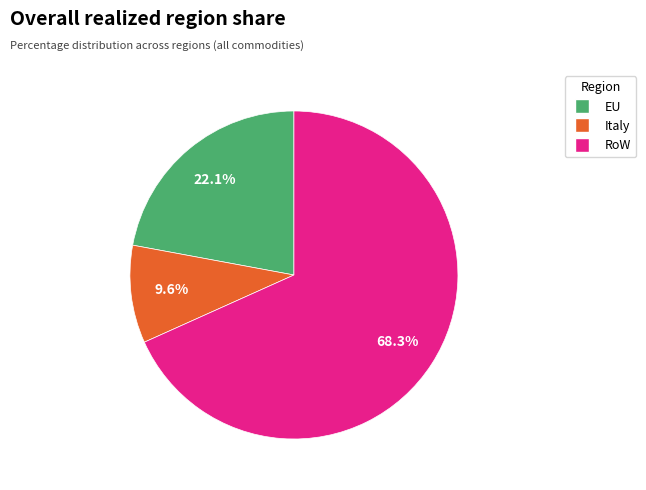

Which has a higher value, EU or Italy?

EU